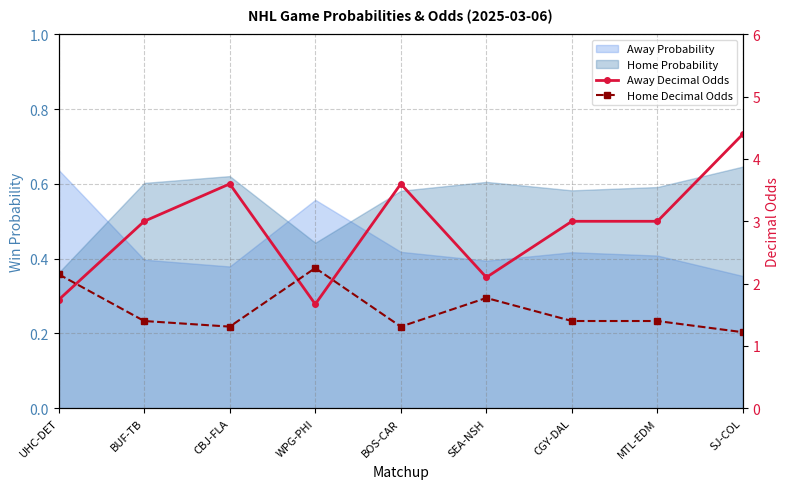

Where is the first local minimum for Away Decimal Odds?

WPG-PHI